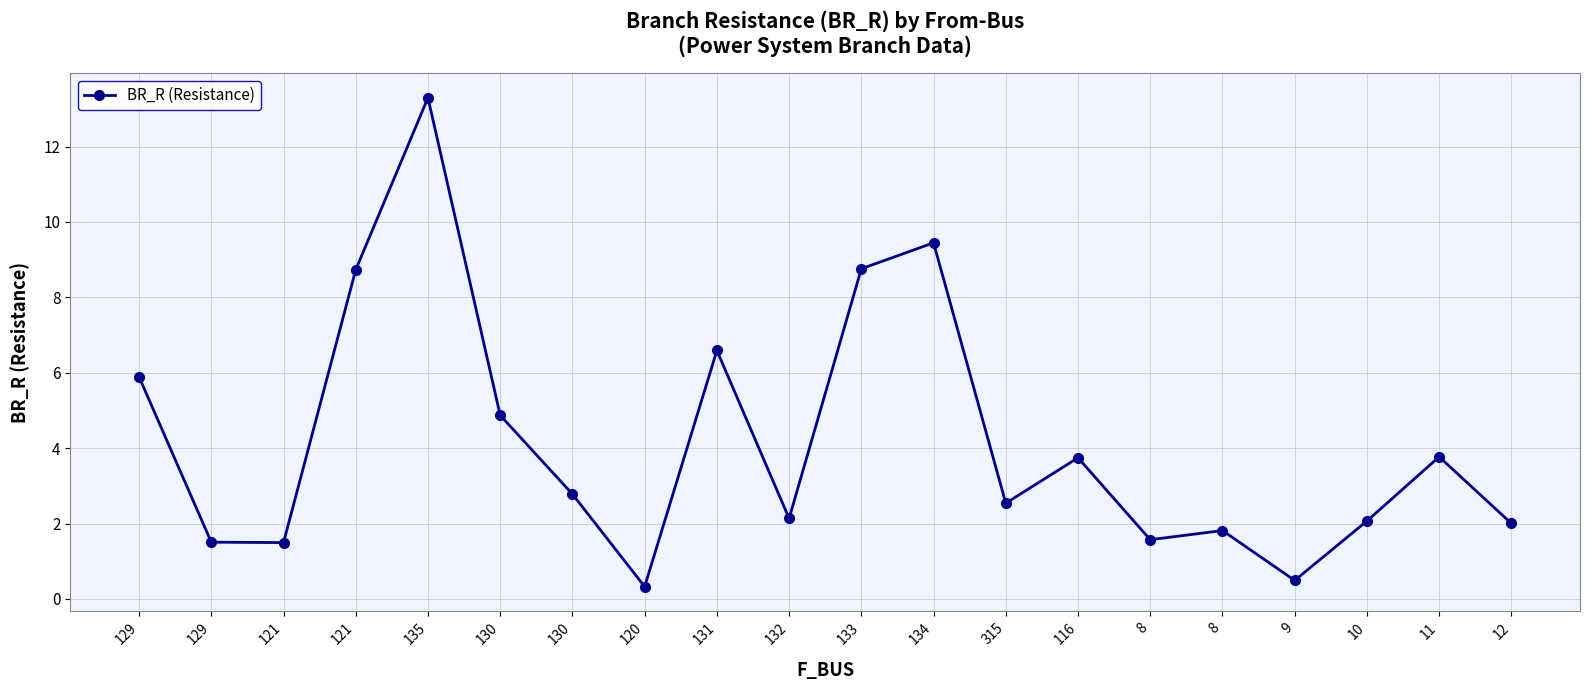

Where is the data nearest to the value 6?

129